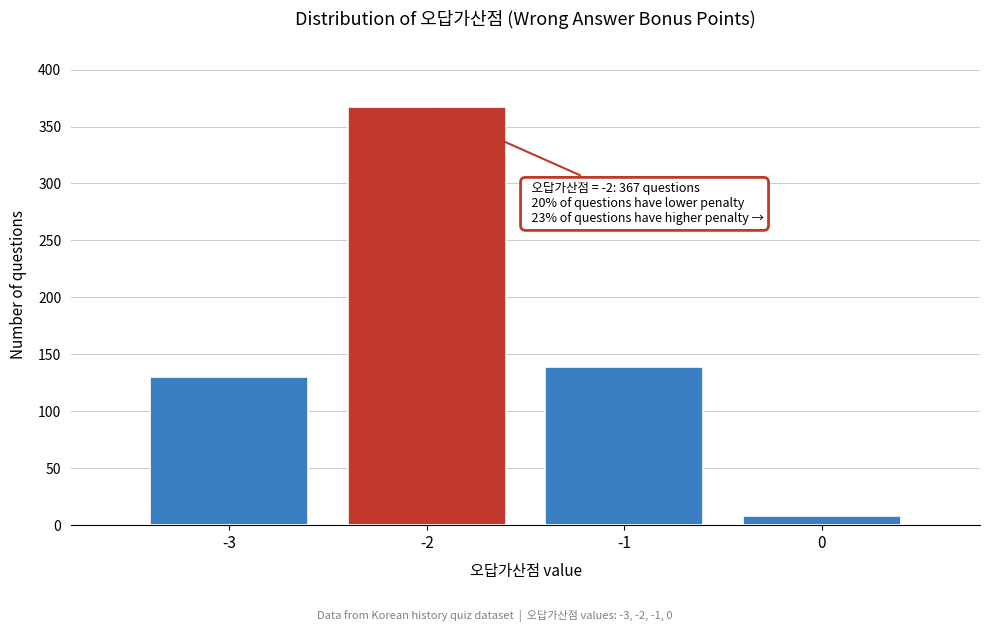

Reading right to left, list all the values displayed in this chart.

8	139	367	130